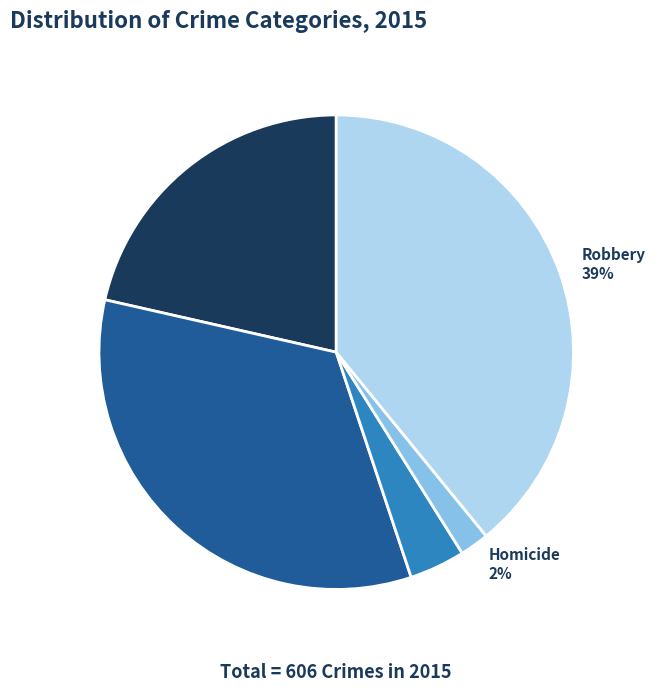

Is Homicide the majority of the pie?

No